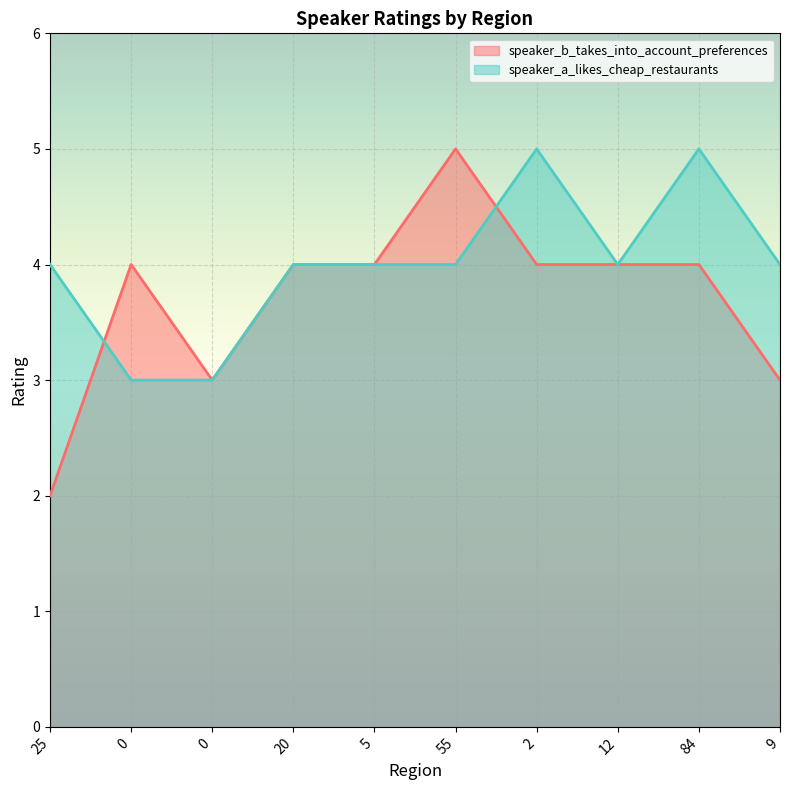

What is the greatest value displayed?

5